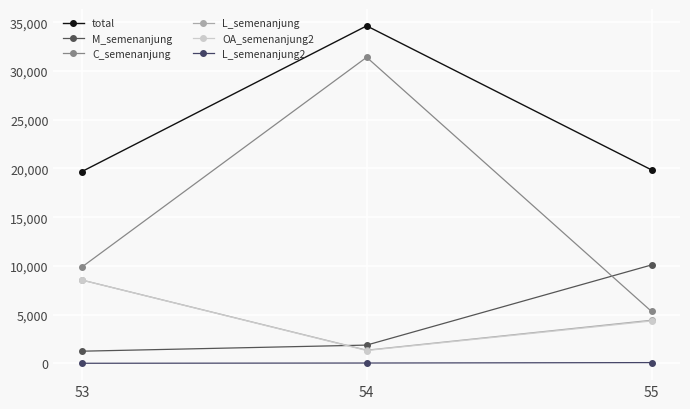

Between 54 and 55, which series saw the biggest shift?

C_semenanjung